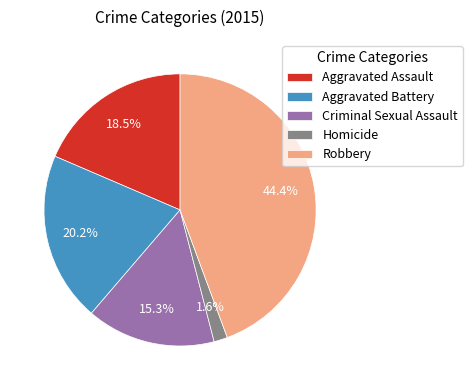

What is the largest slice in the pie chart?

Robbery